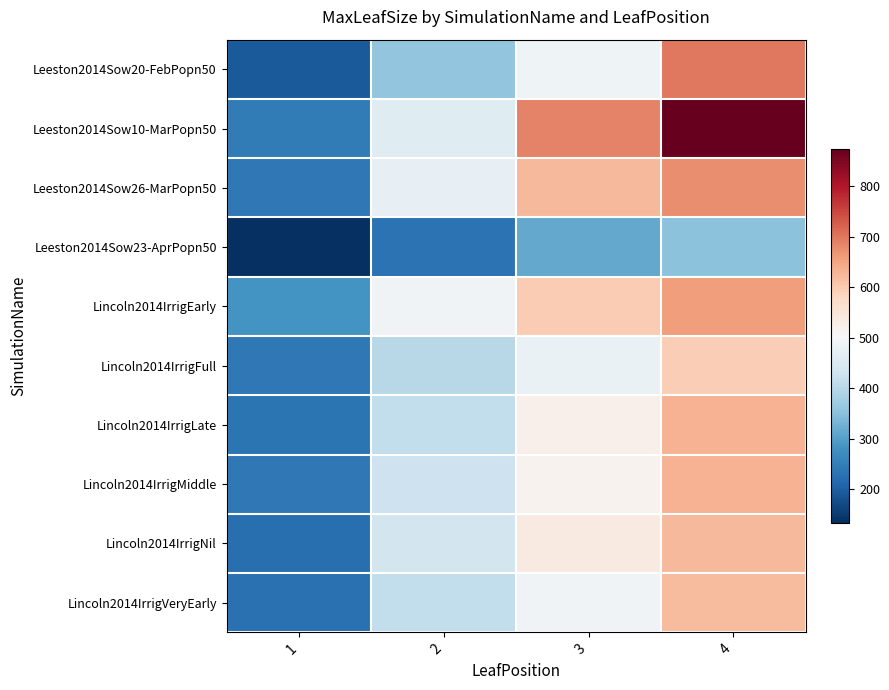

Rank the series by their maximum value, from highest to lowest.

Leeston2014Sow10-MarPopn50, Leeston2014Sow20-FebPopn50, Leeston2014Sow26-MarPopn50, Lincoln2014IrrigEarly, Lincoln2014IrrigMiddle, Lincoln2014IrrigLate, Lincoln2014IrrigNil, Lincoln2014IrrigVeryEarly, Lincoln2014IrrigFull, Leeston2014Sow23-AprPopn50